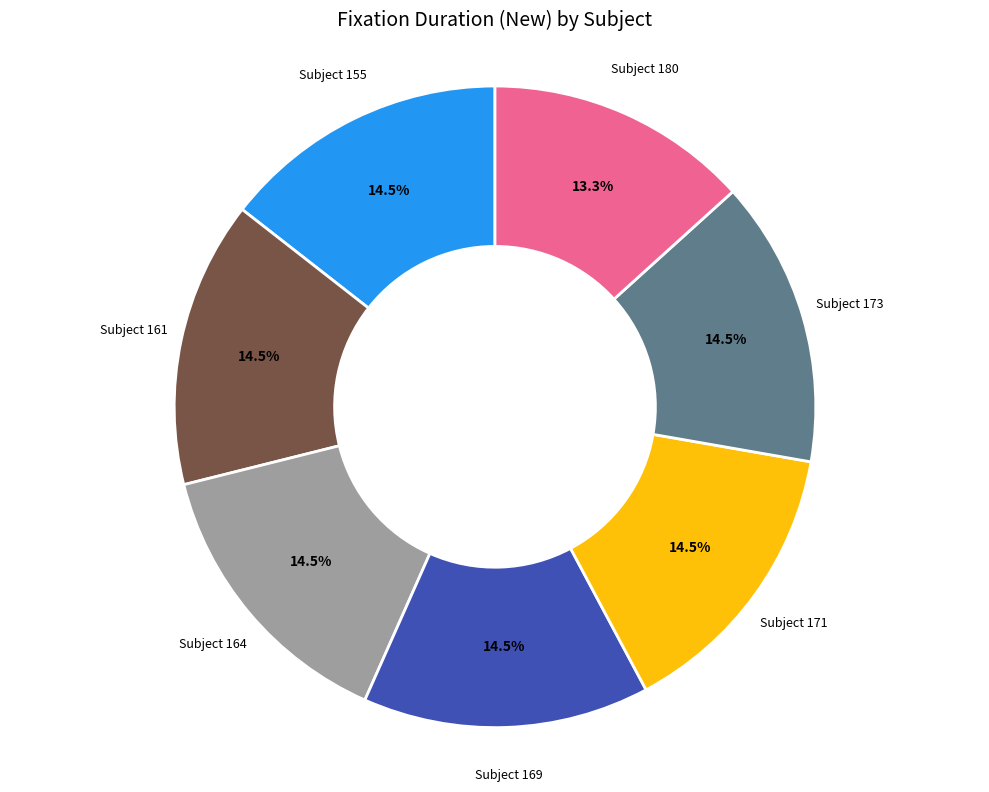

Does any single category account for the majority?

No